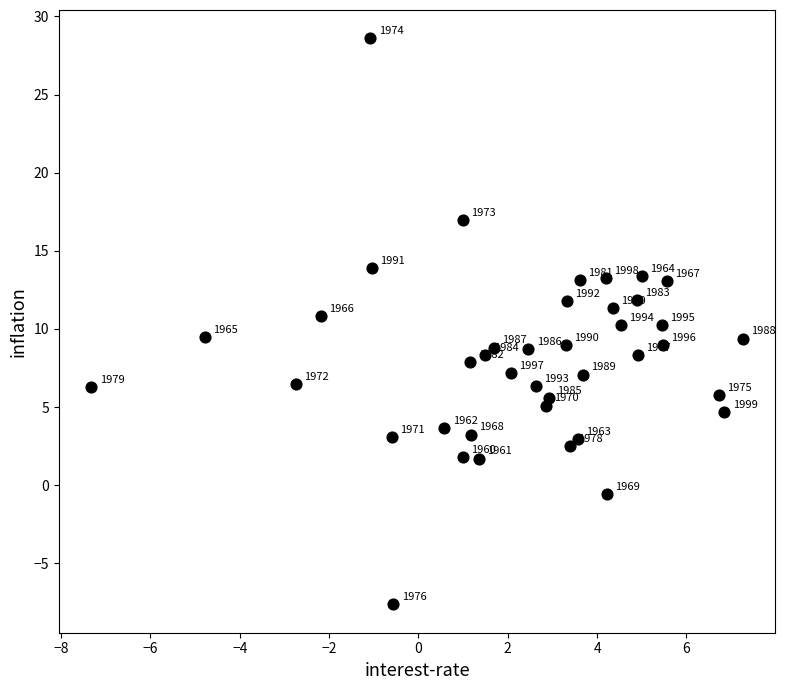

What Y value in the scatter plot is closest to 10?

10.2